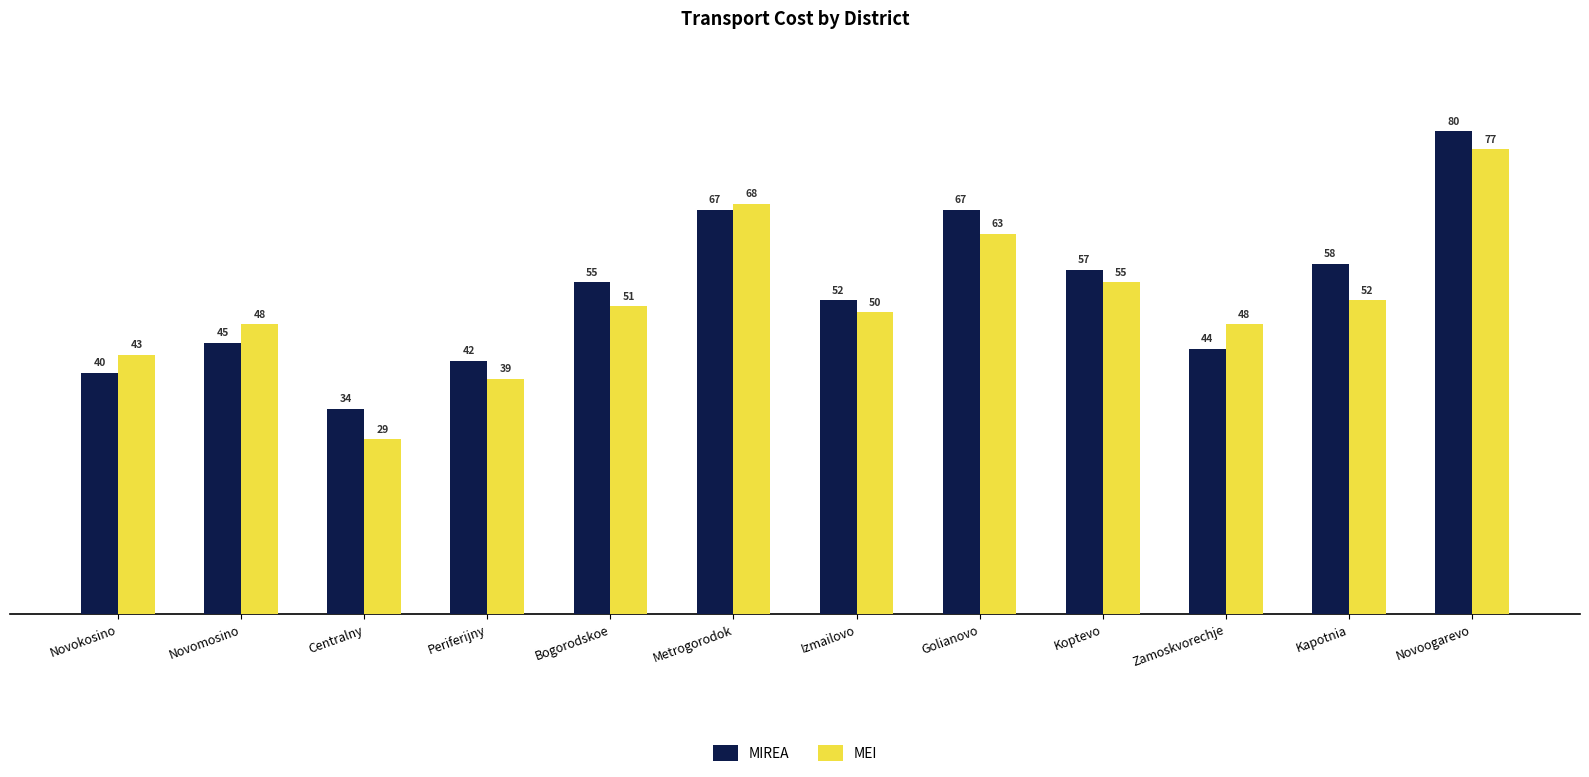

What is the label of the 10th bar from the right?

Centralny